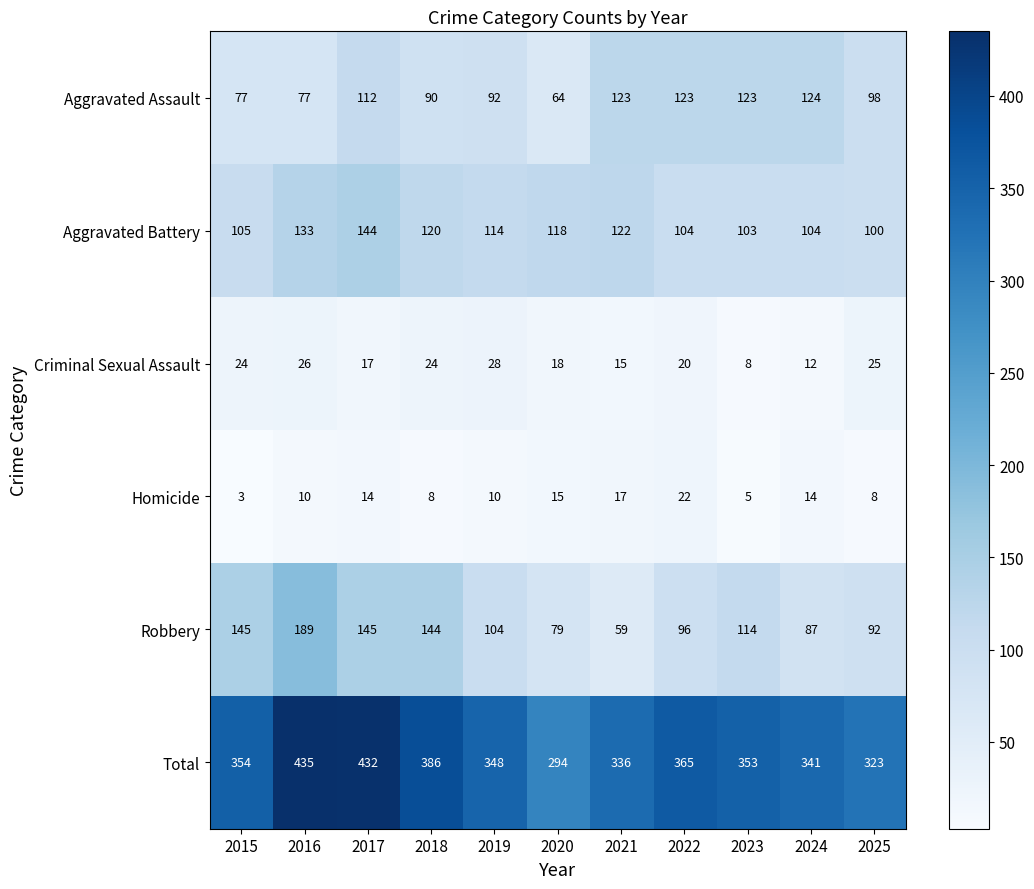

What is the approximate value of Total at 2022?

365